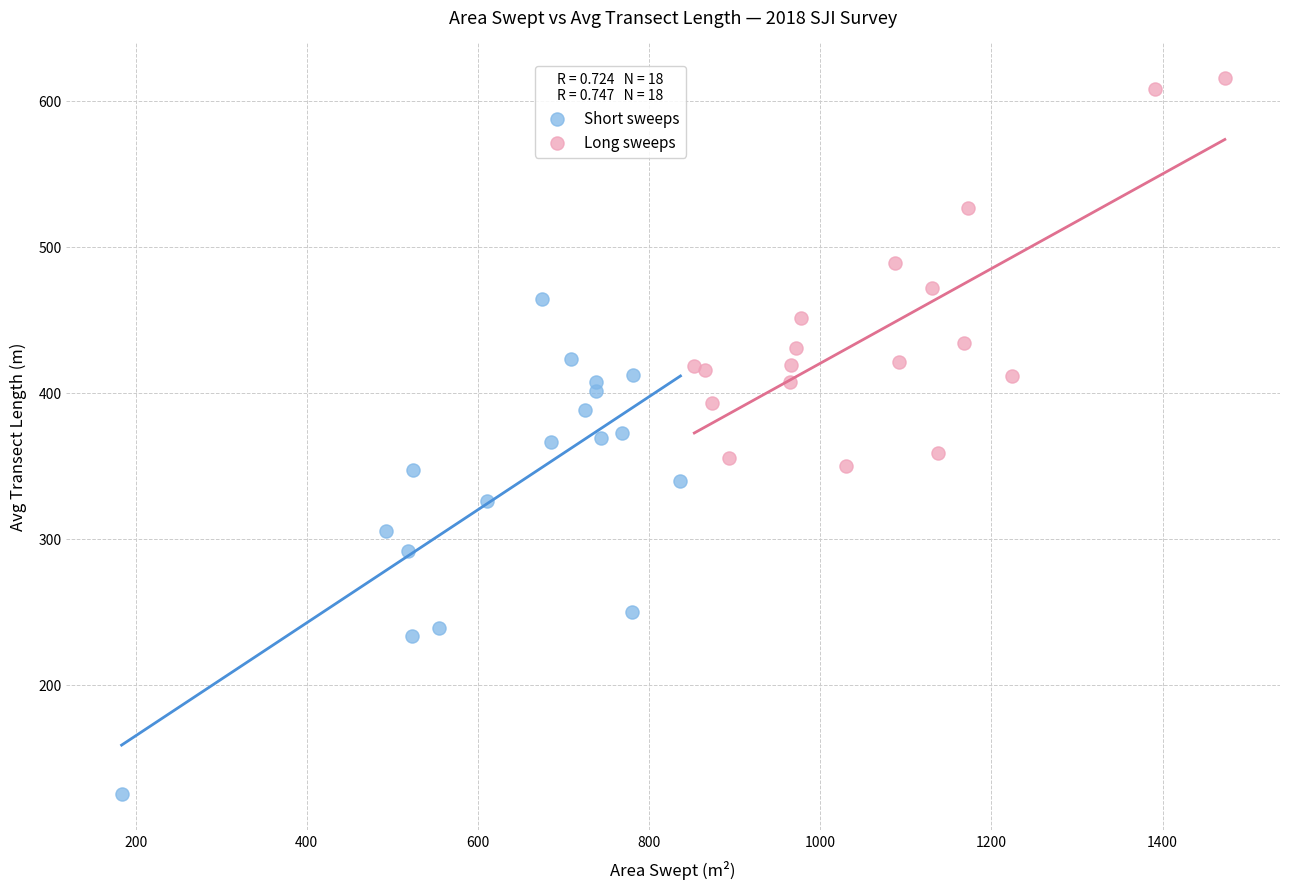

Which series contains the lowest Y value?

Short sweeps